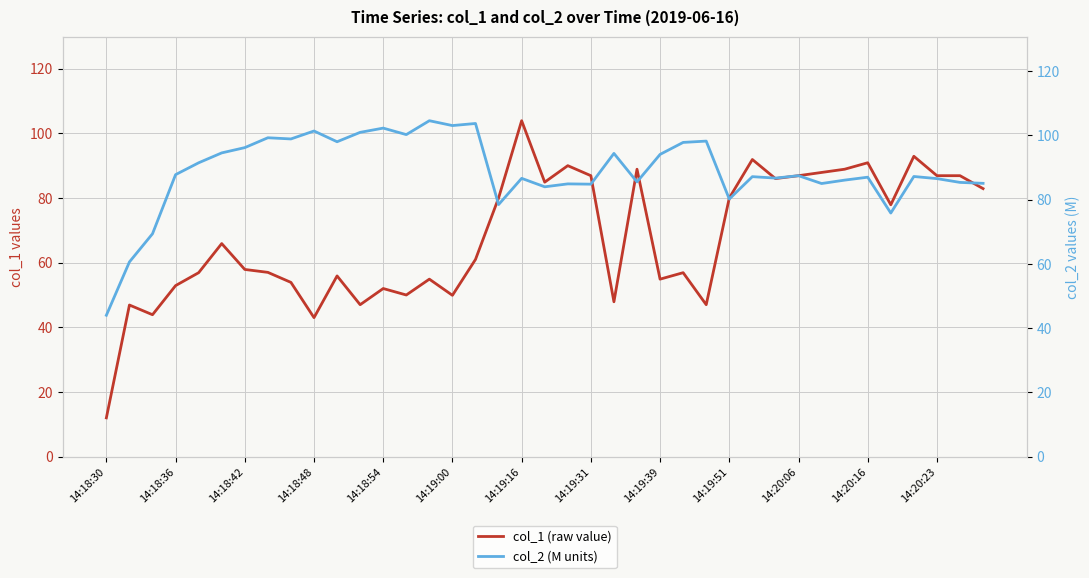

Where is col_2 (M units) nearest to the value 74?

34